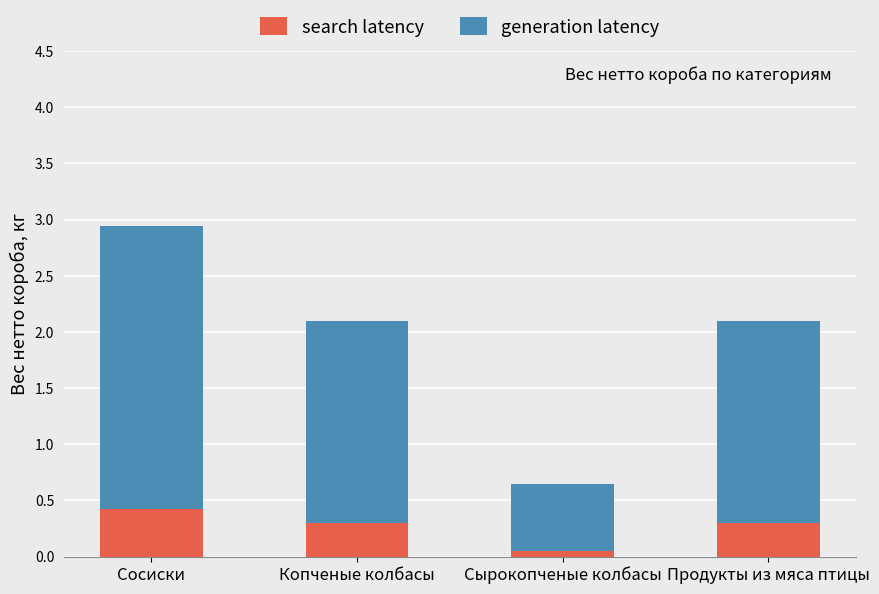

Count the number of data series in this chart.

2